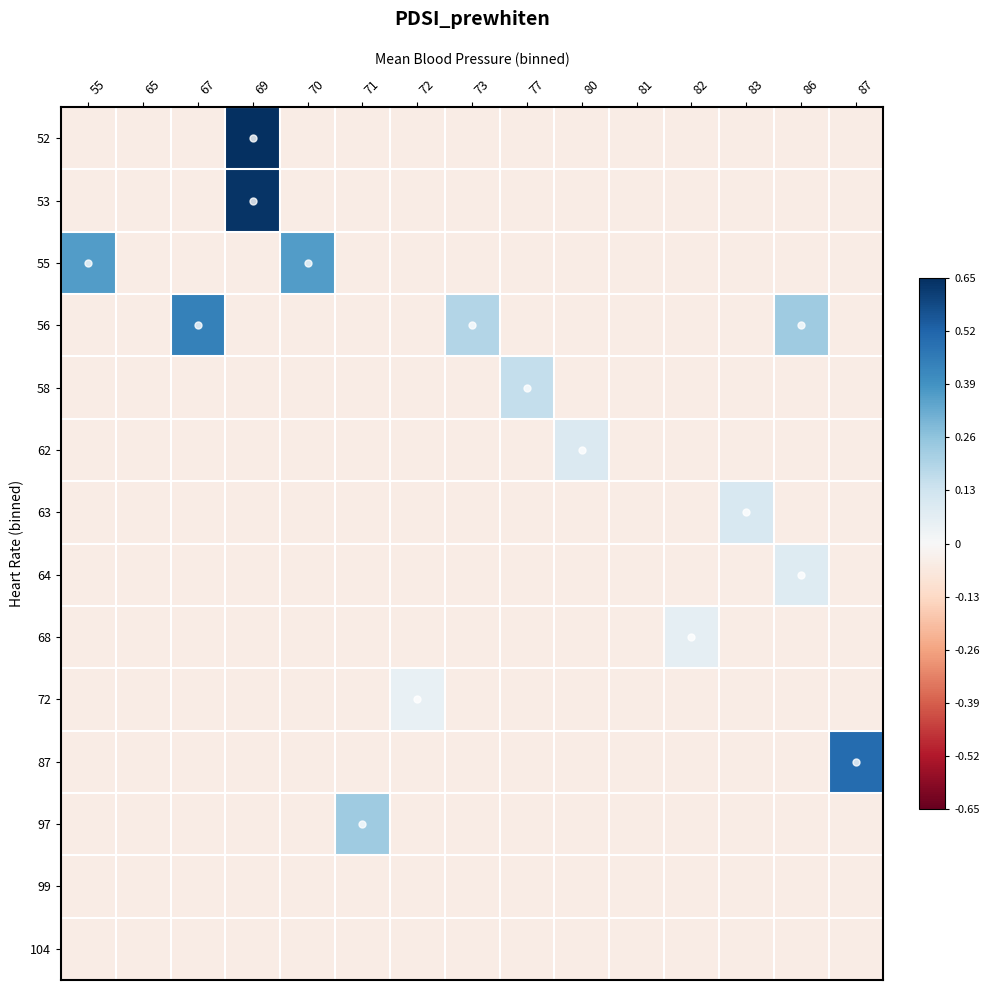

Reading left to right, extract all data points from this chart.

52: 55=-0.1	65=-0.1	67=-0.1	69=0.7	70=-0.1	71=-0.1	72=-0.1	73=-0.1	77=-0.1	80=-0.1	81=-0.1	82=-0.1	83=-0.1	86=-0.1	87=-0.1
53: 55=-0.1	65=-0.1	67=-0.1	69=0.6	70=-0.1	71=-0.1	72=-0.1	73=-0.1	77=-0.1	80=-0.1	81=-0.1	82=-0.1	83=-0.1	86=-0.1	87=-0.1
55: 55=0.4	65=-0.1	67=-0.1	69=-0.1	70=0.4	71=-0.1	72=-0.1	73=-0.1	77=-0.1	80=-0.1	81=-0.1	82=-0.1	83=-0.1	86=-0.1	87=-0.1
56: 55=-0.1	65=-0.1	67=0.4	69=-0.1	70=-0.1	71=-0.1	72=-0.1	73=0.2	77=-0.1	80=-0.1	81=-0.1	82=-0.1	83=-0.1	86=0.2	87=-0.1
58: 55=-0.1	65=-0.1	67=-0.1	69=-0.1	70=-0.1	71=-0.1	72=-0.1	73=-0.1	77=0.2	80=-0.1	81=-0.1	82=-0.1	83=-0.1	86=-0.1	87=-0.1
62: 55=-0.1	65=-0.1	67=-0.1	69=-0.1	70=-0.1	71=-0.1	72=-0.1	73=-0.1	77=-0.1	80=0.1	81=-0.1	82=-0.1	83=-0.1	86=-0.1	87=-0.1
63: 55=-0.1	65=-0.1	67=-0.1	69=-0.1	70=-0.1	71=-0.1	72=-0.1	73=-0.1	77=-0.1	80=-0.1	81=-0.1	82=-0.1	83=0.1	86=-0.1	87=-0.1
64: 55=-0.1	65=-0.1	67=-0.1	69=-0.1	70=-0.1	71=-0.1	72=-0.1	73=-0.1	77=-0.1	80=-0.1	81=-0.1	82=-0.1	83=-0.1	86=0.1	87=-0.1
68: 55=-0.1	65=-0.1	67=-0.1	69=-0.1	70=-0.1	71=-0.1	72=-0.1	73=-0.1	77=-0.1	80=-0.1	81=-0.1	82=0.1	83=-0.1	86=-0.1	87=-0.1
72: 55=-0.1	65=-0.1	67=-0.1	69=-0.1	70=-0.1	71=-0.1	72=0.0	73=-0.1	77=-0.1	80=-0.1	81=-0.1	82=-0.1	83=-0.1	86=-0.1	87=-0.1
87: 55=-0.1	65=-0.1	67=-0.1	69=-0.1	70=-0.1	71=-0.1	72=-0.1	73=-0.1	77=-0.1	80=-0.1	81=-0.1	82=-0.1	83=-0.1	86=-0.1	87=0.5
97: 55=-0.1	65=-0.1	67=-0.1	69=-0.1	70=-0.1	71=0.2	72=-0.1	73=-0.1	77=-0.1	80=-0.1	81=-0.1	82=-0.1	83=-0.1	86=-0.1	87=-0.1
99: 55=-0.1	65=-0.1	67=-0.1	69=-0.1	70=-0.1	71=-0.1	72=-0.1	73=-0.1	77=-0.1	80=-0.1	81=-0.1	82=-0.1	83=-0.1	86=-0.1	87=-0.1
104: 55=-0.1	65=-0.1	67=-0.1	69=-0.1	70=-0.1	71=-0.1	72=-0.1	73=-0.1	77=-0.1	80=-0.1	81=-0.1	82=-0.1	83=-0.1	86=-0.1	87=-0.1